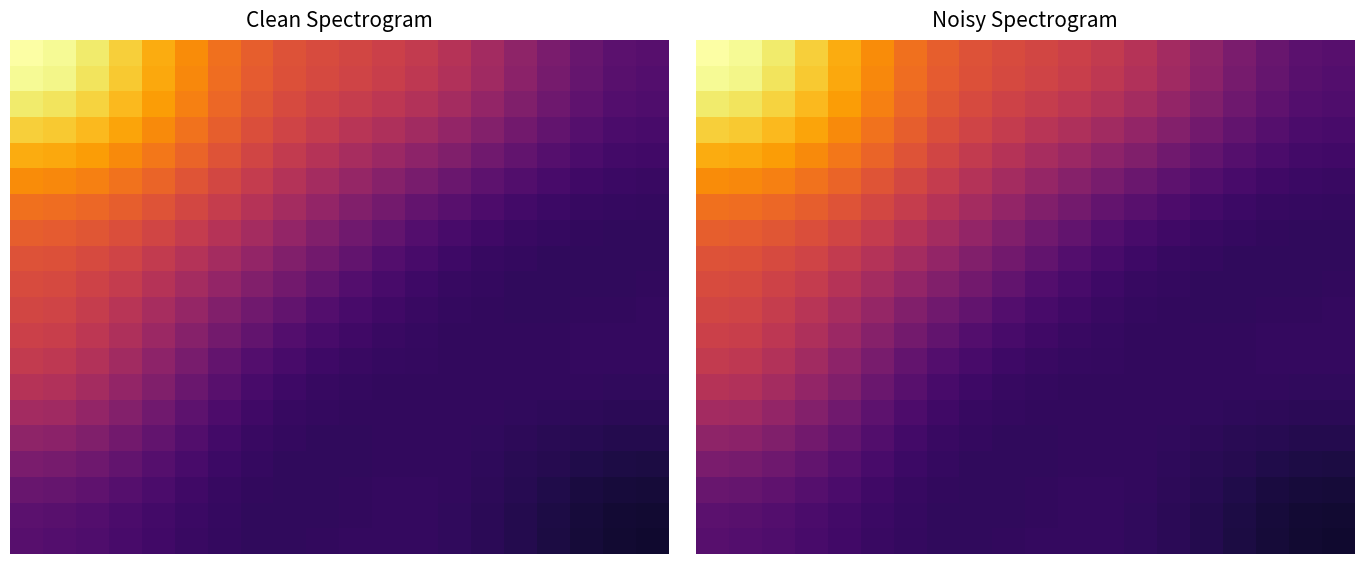

How many series are shown in this chart?

20